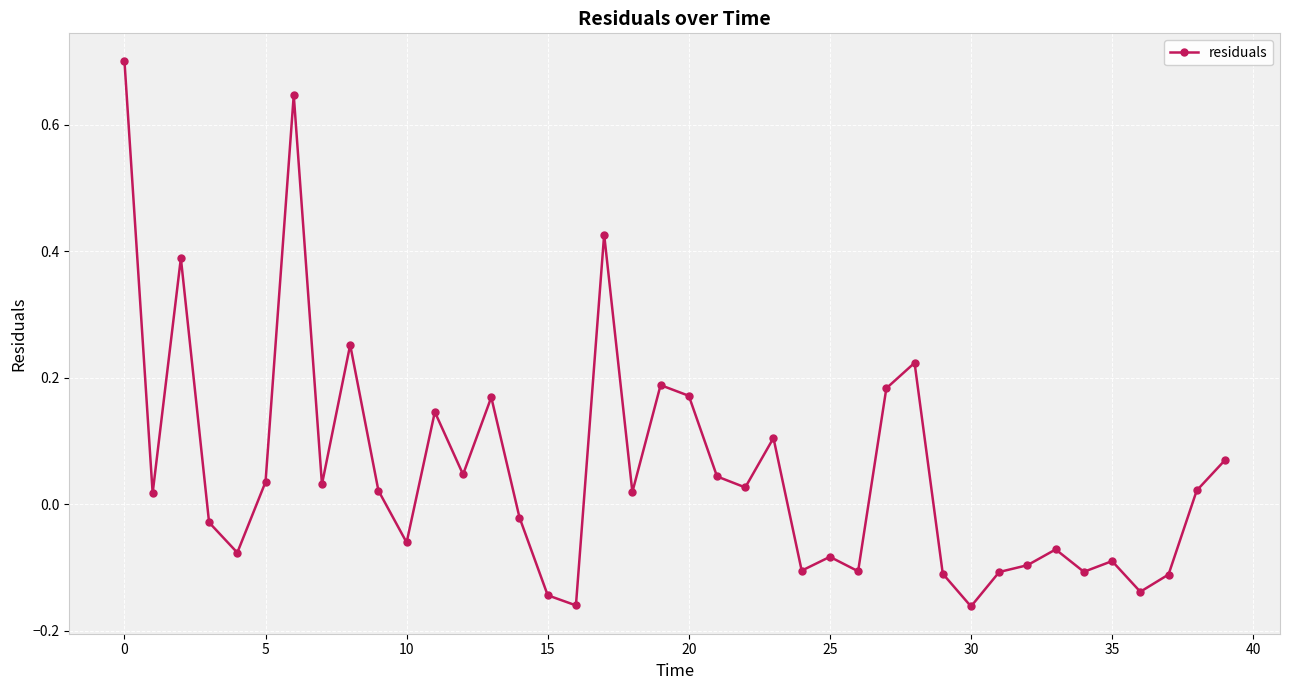

What is the maximum value shown in the chart?

0.7